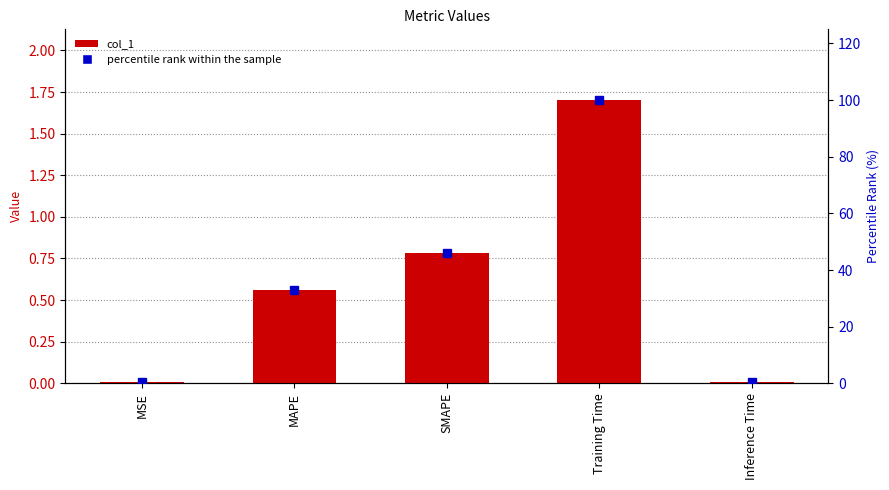

How many data points does each series have?

5